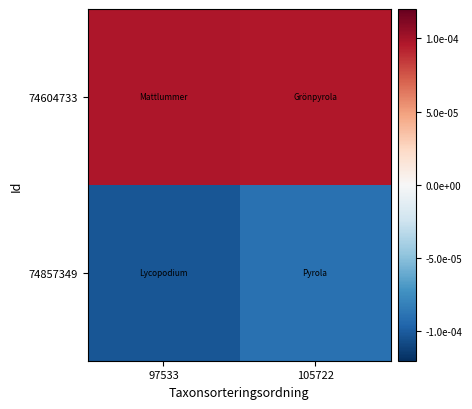

Which has a higher value, 105722 or 97533?

97533